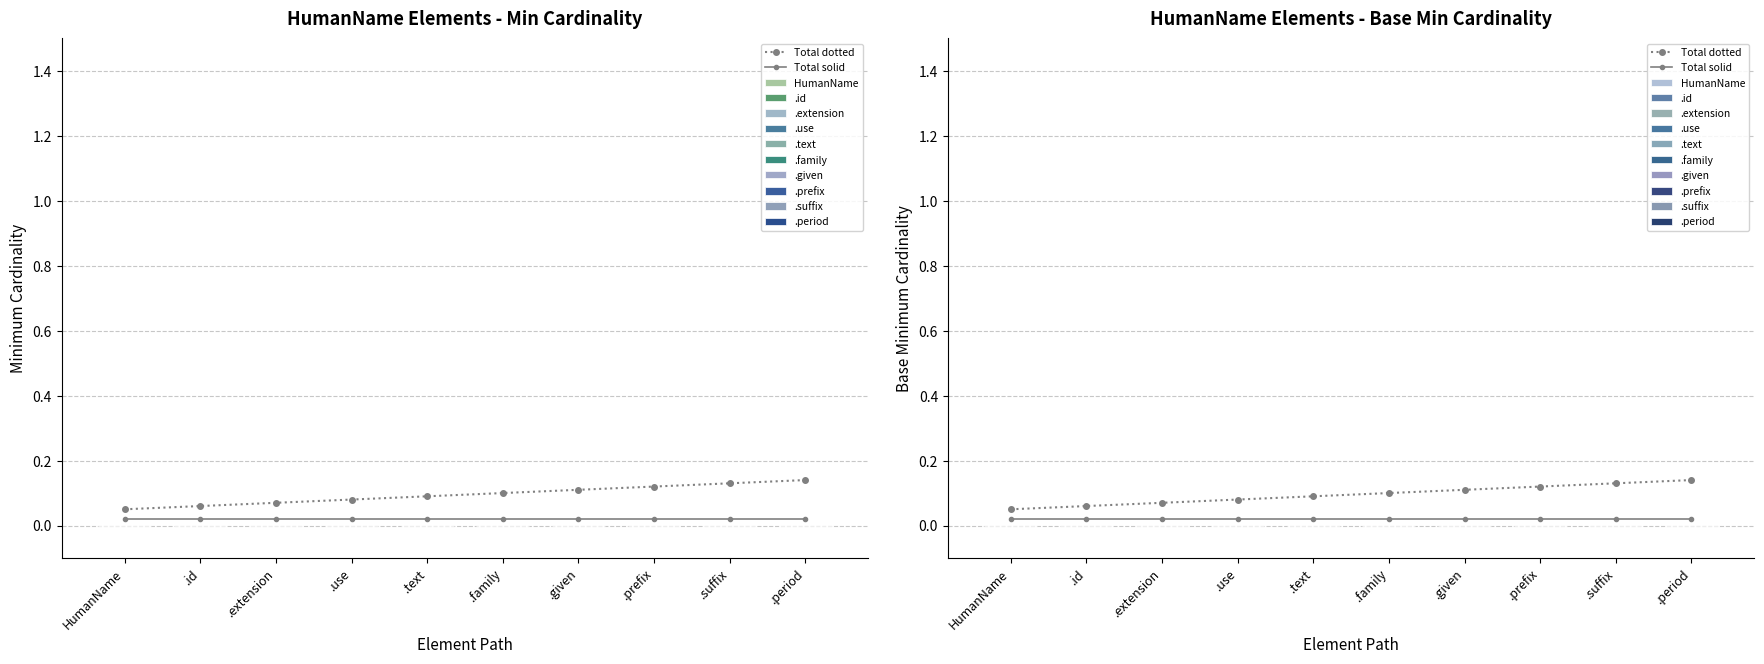

What is the difference between the highest and lowest values at .text?

0.1